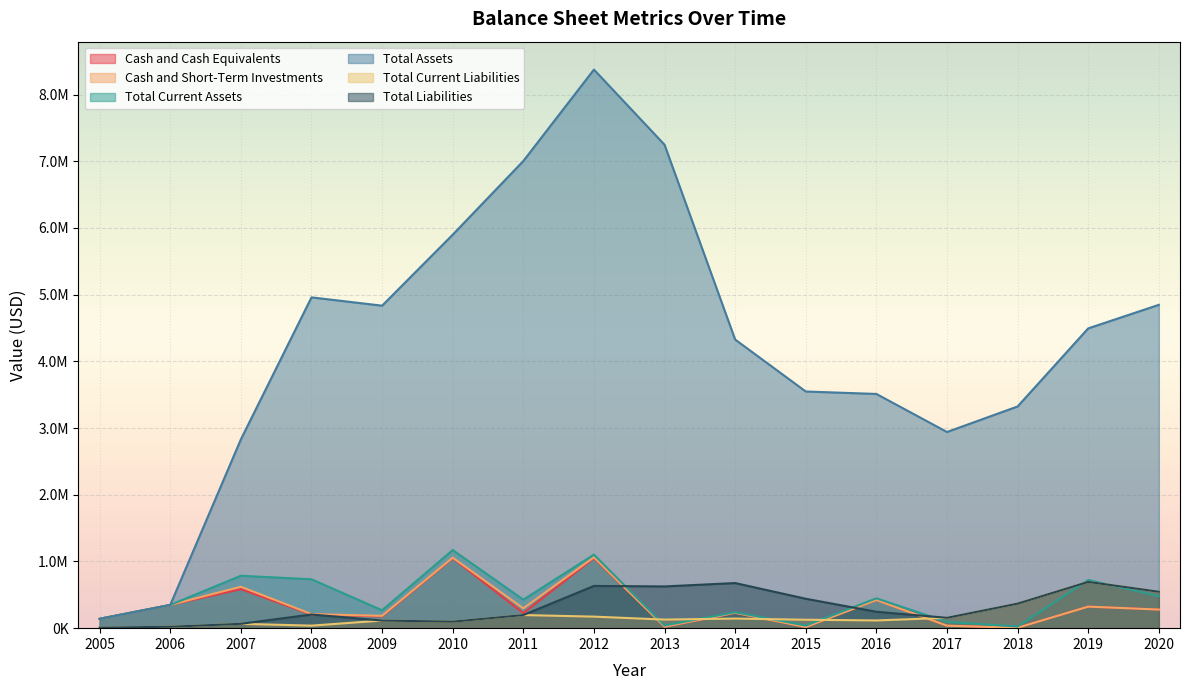

What is the difference between the highest and lowest values at 2007?

2765223